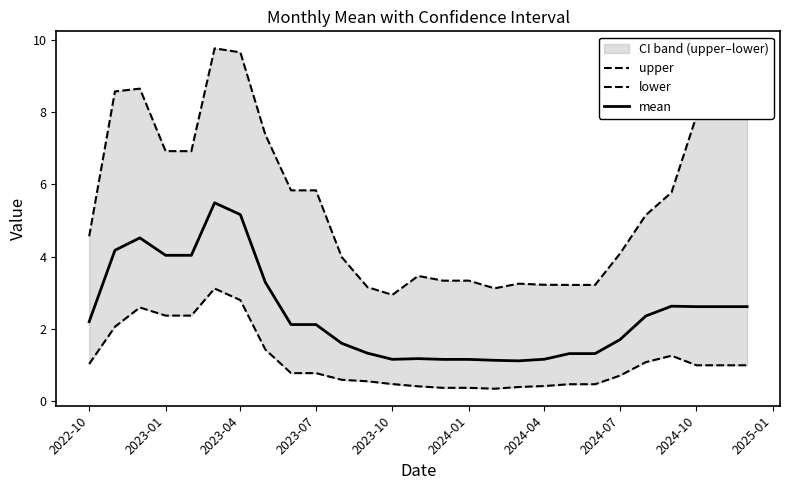

Reading left to right, extract all data points from this chart.

upper: 4.6	8.6	8.6	6.9	6.9	9.8	9.7	7.4	5.8	5.8	4.0	3.2	2.9	3.5	3.3	3.3	3.1	3.3	3.2	3.2	3.2	4.1	5.1	5.8	7.9	7.9	7.9
lower: 1.0	2.1	2.6	2.4	2.4	3.1	2.8	1.4	0.8	0.8	0.6	0.6	0.5	0.4	0.4	0.4	0.3	0.4	0.4	0.5	0.5	0.7	1.1	1.3	1.0	1.0	1.0
mean: 2.2	4.2	4.5	4.0	4.0	5.5	5.2	3.3	2.1	2.1	1.6	1.3	1.2	1.2	1.2	1.2	1.1	1.1	1.2	1.3	1.3	1.7	2.4	2.6	2.6	2.6	2.6